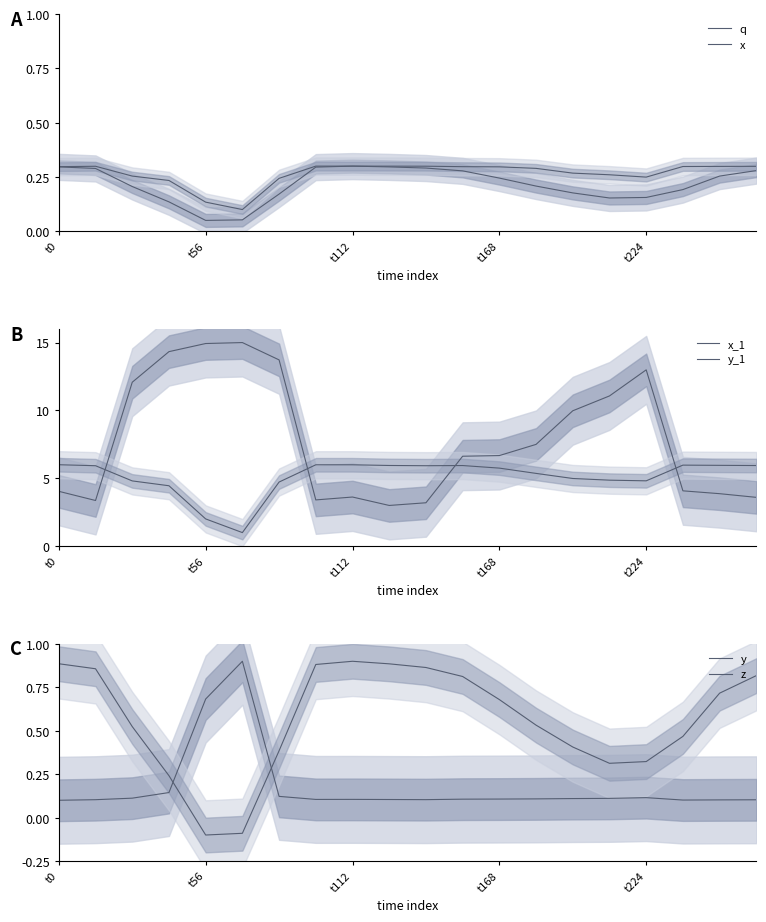

True or false: y and x_1 intersect in this chart.

False